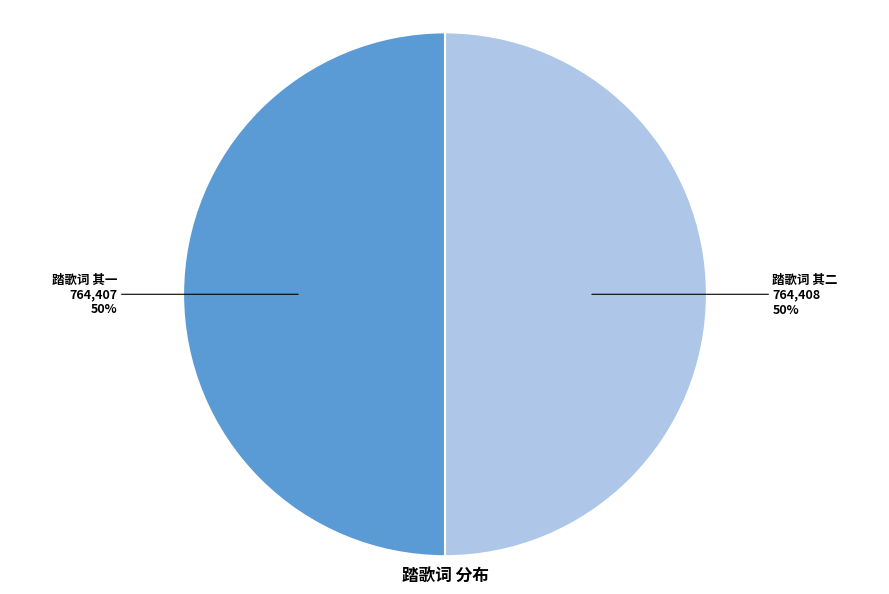

To the nearest percent, what is the average slice percentage?

50%